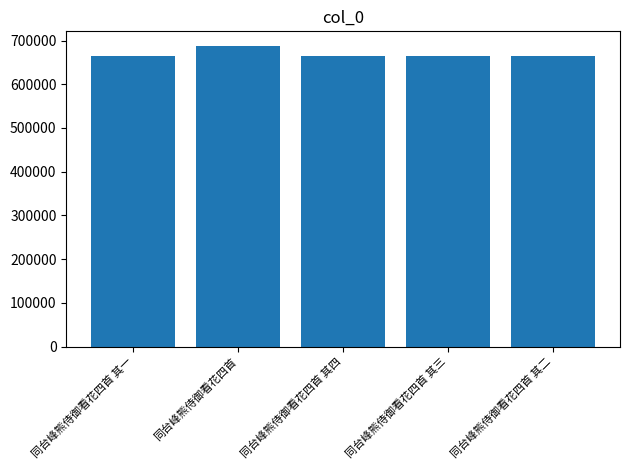

What is the average value?

668808